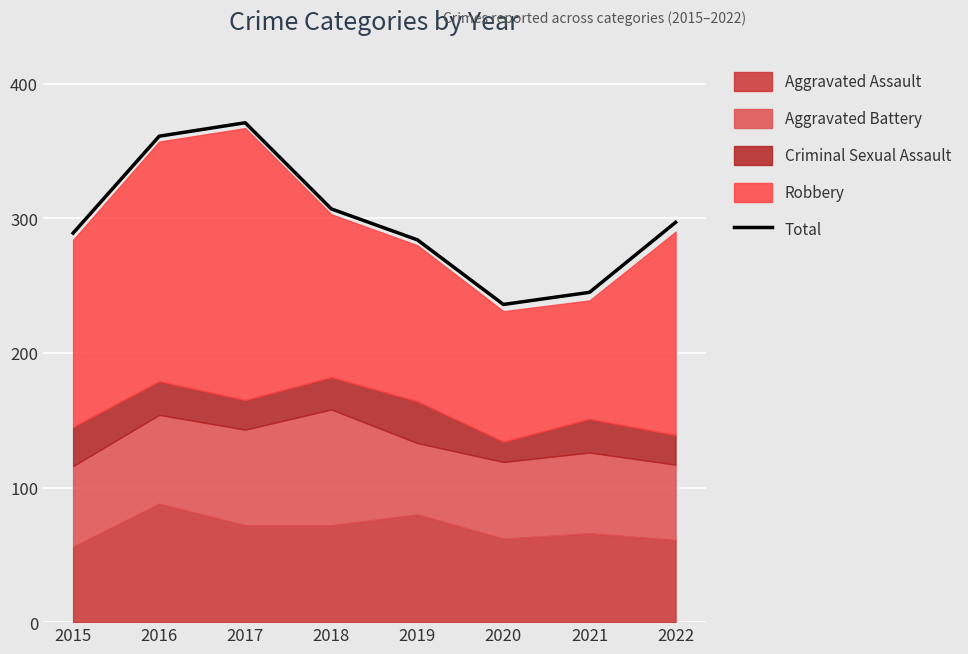

The chart shows a value of 284 at 2019. True or false?

True